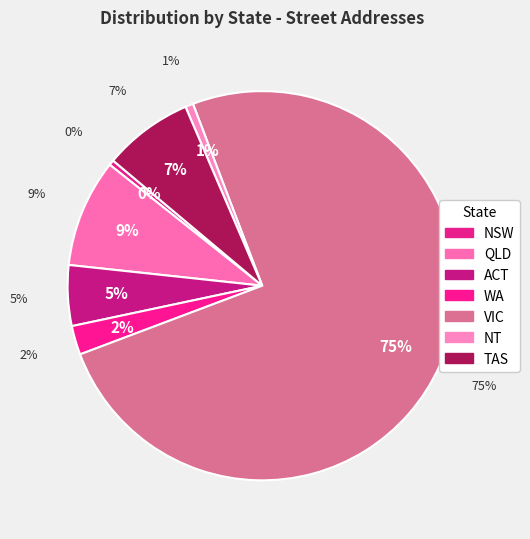

What is the ratio of the value at QLD to the value at NT?

13.7